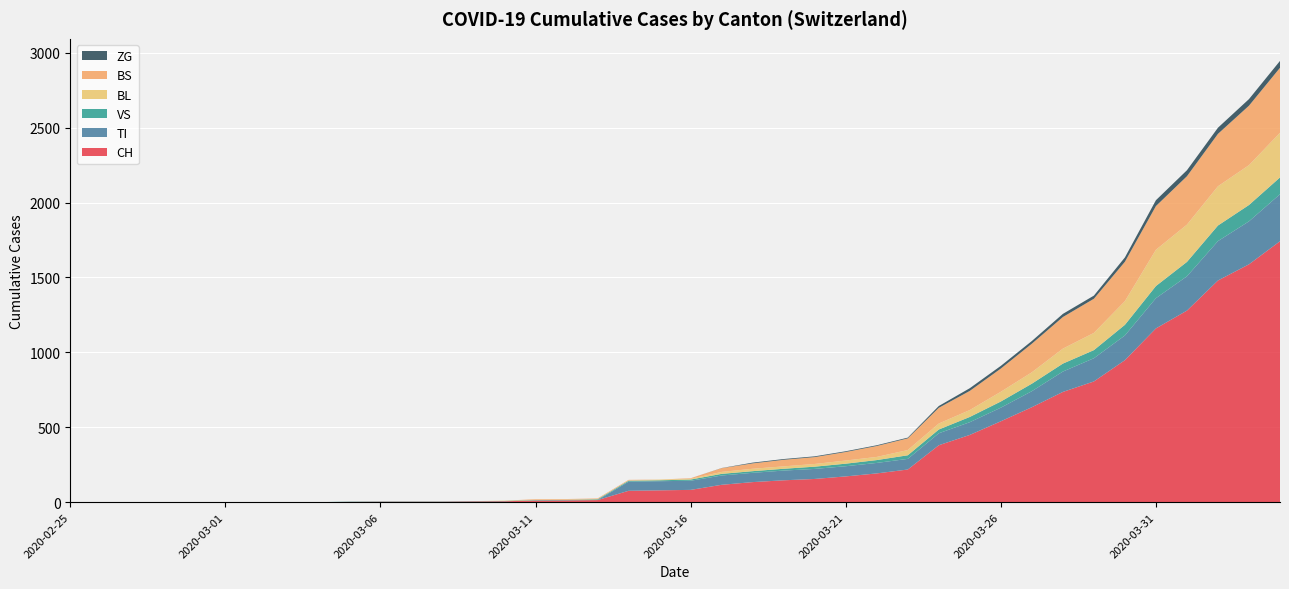

What is the maximum value for CH?

1742